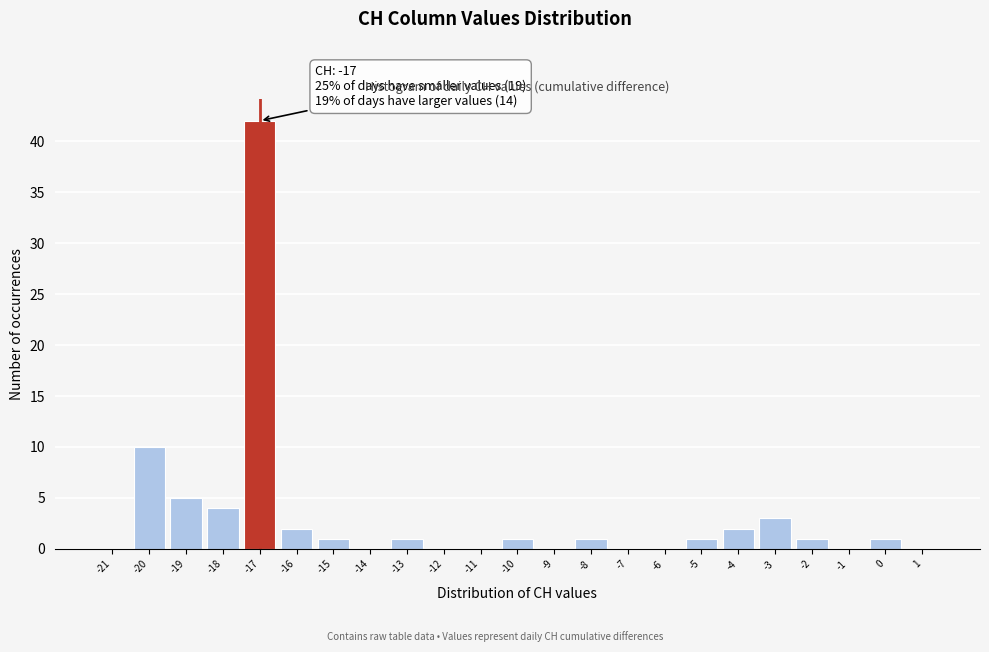

Over which range of the x-axis is the bar tallest?

-17.5 to -16.5